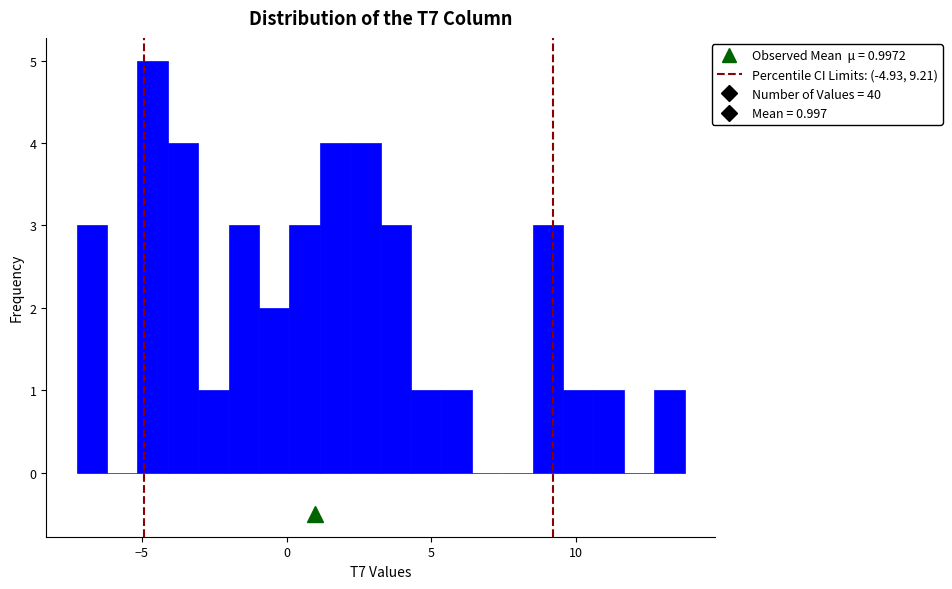

Around what value on the x-axis is the tallest bar? Give the approximate position of its centre, as read against the axis.

-4.5